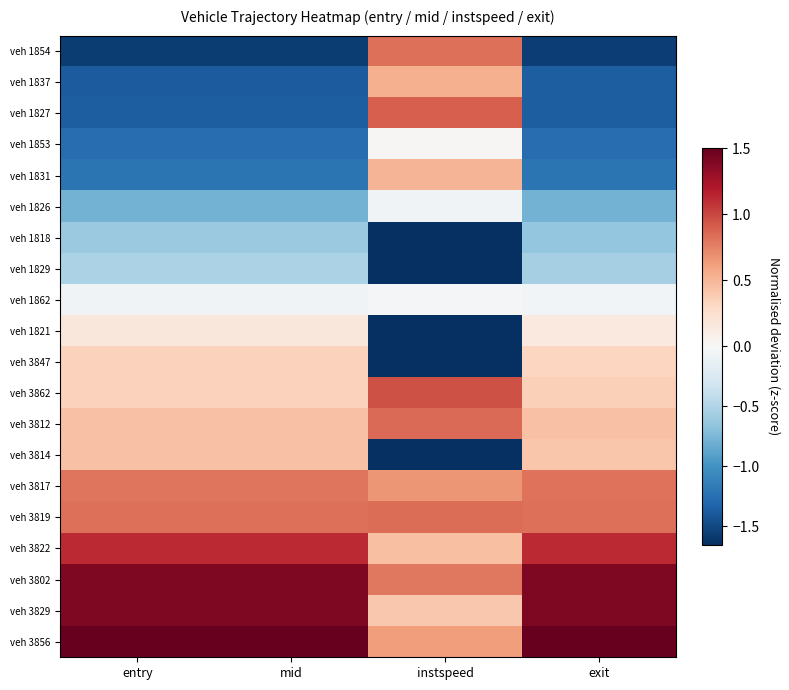

List the series in order of their peak value, highest first.

veh 3856, veh 3829, veh 3802, veh 3822, veh 3862, veh 1827, veh 3812, veh 3819, veh 1854, veh 3817, veh 1837, veh 1831, veh 3814, veh 3847, veh 1821, veh 1853, veh 1862, veh 1826, veh 1829, veh 1818